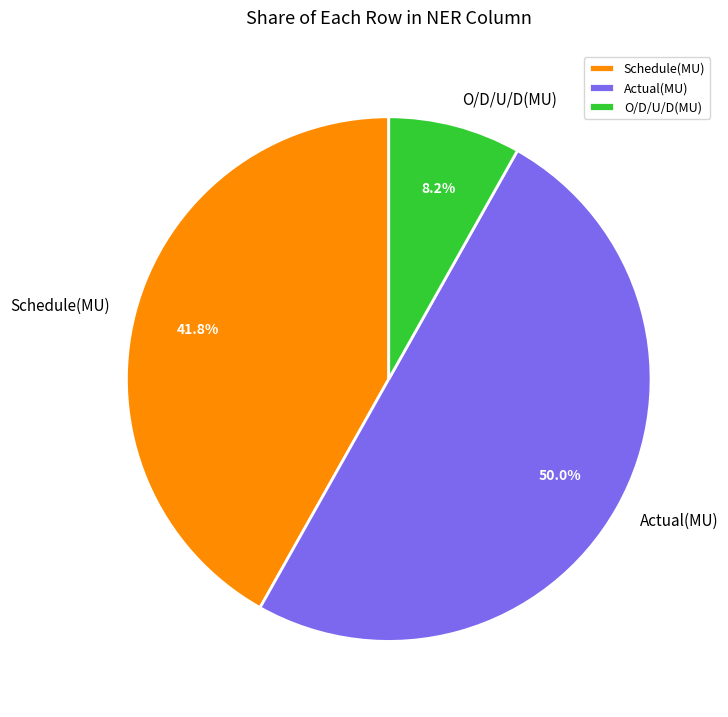

Rank the categories by value from highest to lowest.

Actual(MU), Schedule(MU), O/D/U/D(MU)